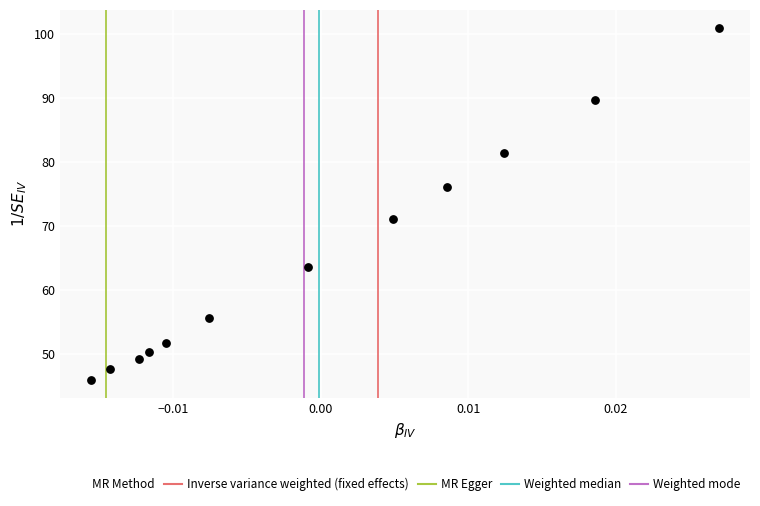

What Y value in the scatter plot is closest to 73?

71.2